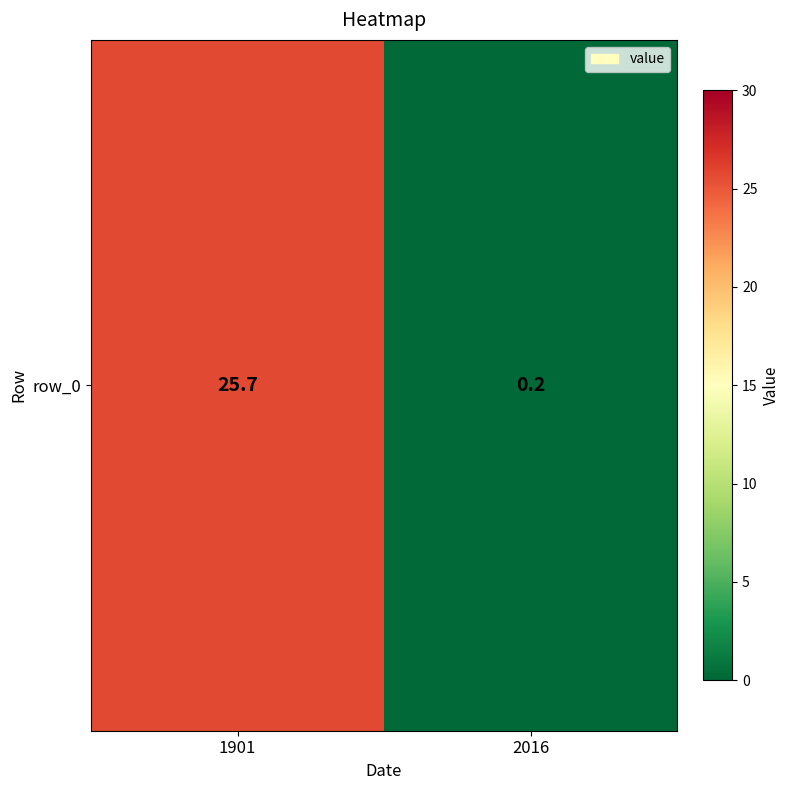

What is the sum of all values?

25.9